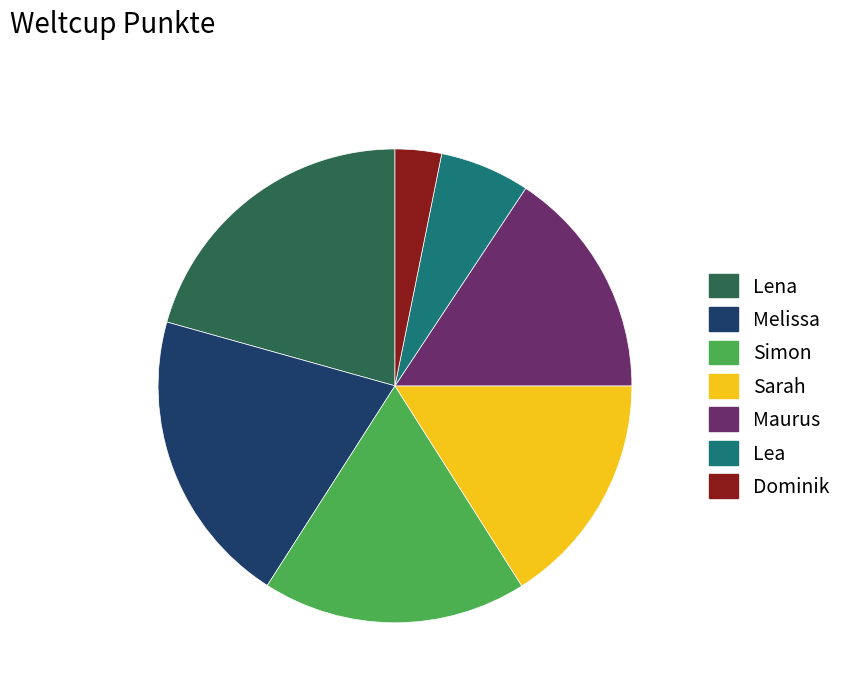

Is it true that Melissa is 31% of the pie?

False